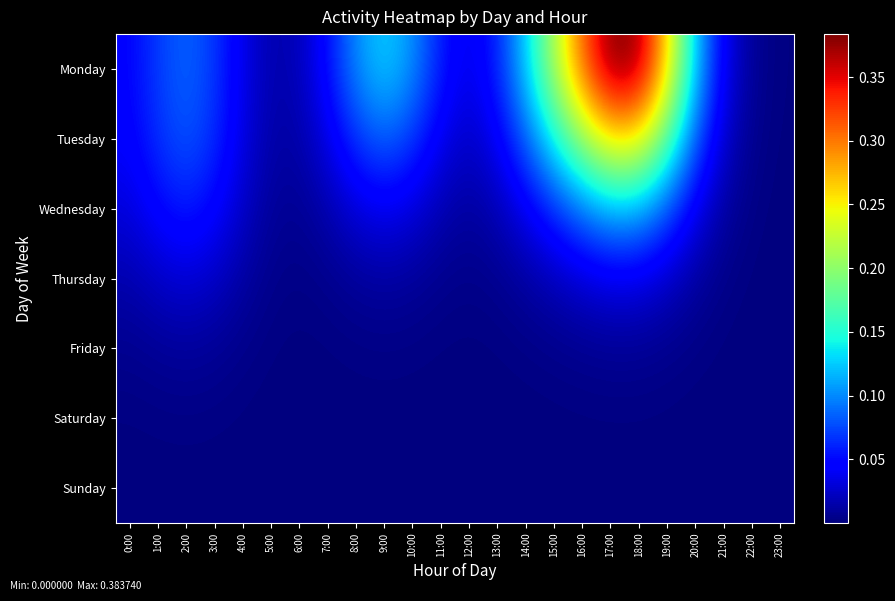

Reading left to right, extract all data points from this chart.

Monday: 0:00=0.0	1:00=0.1	2:00=0.1	3:00=0.1	4:00=0.0	5:00=0.0	6:00=0.0	7:00=0.1	8:00=0.1	9:00=0.1	10:00=0.1	11:00=0.1	12:00=0.0	13:00=0.1	14:00=0.1	15:00=0.2	16:00=0.3	17:00=0.4	18:00=0.4	19:00=0.3	20:00=0.1	21:00=0.0	22:00=0.0	23:00=0.0
Tuesday: 0:00=0.0	1:00=0.1	2:00=0.1	3:00=0.1	4:00=0.0	5:00=0.0	6:00=0.0	7:00=0.0	8:00=0.1	9:00=0.1	10:00=0.1	11:00=0.0	12:00=0.0	13:00=0.0	14:00=0.1	15:00=0.1	16:00=0.2	17:00=0.3	18:00=0.3	19:00=0.2	20:00=0.1	21:00=0.0	22:00=0.0	23:00=0.0
Wednesday: 0:00=0.0	1:00=0.0	2:00=0.1	3:00=0.0	4:00=0.0	5:00=0.0	6:00=0.0	7:00=0.0	8:00=0.0	9:00=0.0	10:00=0.0	11:00=0.0	12:00=0.0	13:00=0.0	14:00=0.0	15:00=0.1	16:00=0.1	17:00=0.1	18:00=0.1	19:00=0.1	20:00=0.0	21:00=0.0	22:00=0.0	23:00=0.0
Thursday: 0:00=0.0	1:00=0.0	2:00=0.0	3:00=0.0	4:00=0.0	5:00=0.0	6:00=0.0	7:00=0.0	8:00=0.0	9:00=0.0	10:00=0.0	11:00=0.0	12:00=0.0	13:00=0.0	14:00=0.0	15:00=0.0	16:00=0.0	17:00=0.0	18:00=0.0	19:00=0.0	20:00=0.0	21:00=0.0	22:00=0.0	23:00=0.0
Friday: 0:00=0.0	1:00=0.0	2:00=0.0	3:00=0.0	4:00=0.0	5:00=0.0	6:00=0.0	7:00=0.0	8:00=0.0	9:00=0.0	10:00=0.0	11:00=0.0	12:00=0.0	13:00=0.0	14:00=0.0	15:00=0.0	16:00=0.0	17:00=0.0	18:00=0.0	19:00=0.0	20:00=0.0	21:00=0.0	22:00=0.0	23:00=0.0
Saturday: 0:00=0.0	1:00=0.0	2:00=0.0	3:00=0.0	4:00=0.0	5:00=0.0	6:00=0.0	7:00=0.0	8:00=0.0	9:00=0.0	10:00=0.0	11:00=0.0	12:00=0.0	13:00=0.0	14:00=0.0	15:00=0.0	16:00=0.0	17:00=0.0	18:00=0.0	19:00=0.0	20:00=0.0	21:00=0.0	22:00=0.0	23:00=0.0
Sunday: 0:00=0.0	1:00=0.0	2:00=0.0	3:00=0.0	4:00=0.0	5:00=0.0	6:00=0.0	7:00=0.0	8:00=0.0	9:00=0.0	10:00=0.0	11:00=0.0	12:00=0.0	13:00=0.0	14:00=0.0	15:00=0.0	16:00=0.0	17:00=0.0	18:00=0.0	19:00=0.0	20:00=0.0	21:00=0.0	22:00=0.0	23:00=0.0